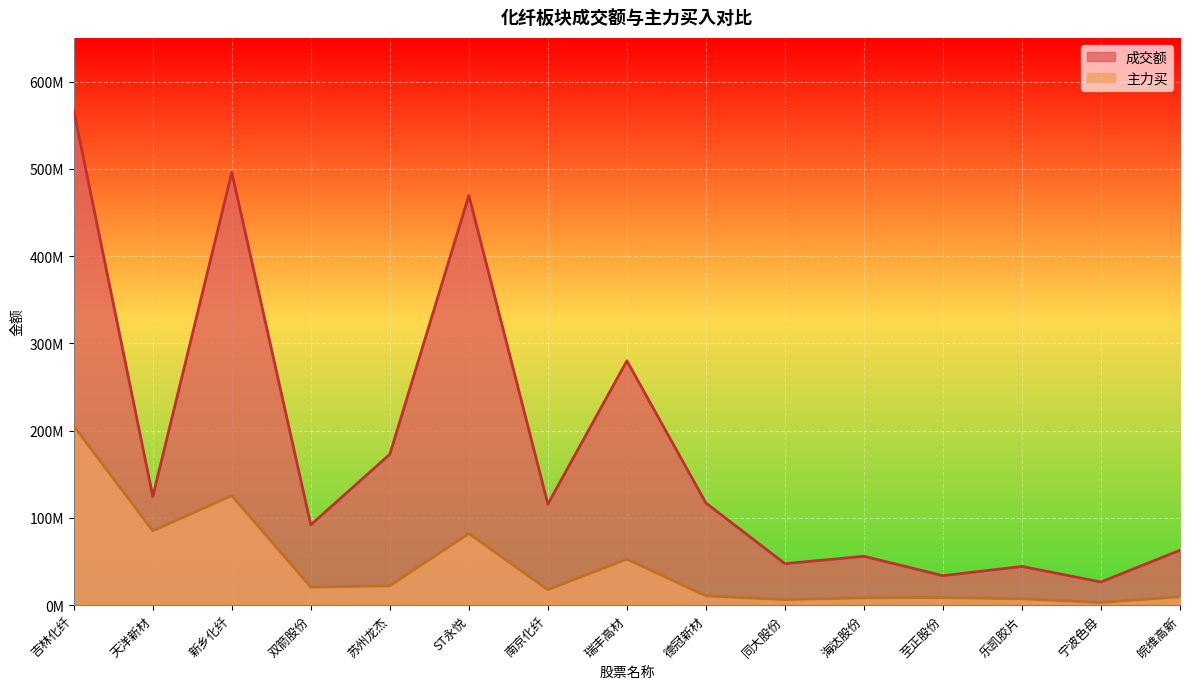

At how many categories does at least one series exceed 210968037?

4